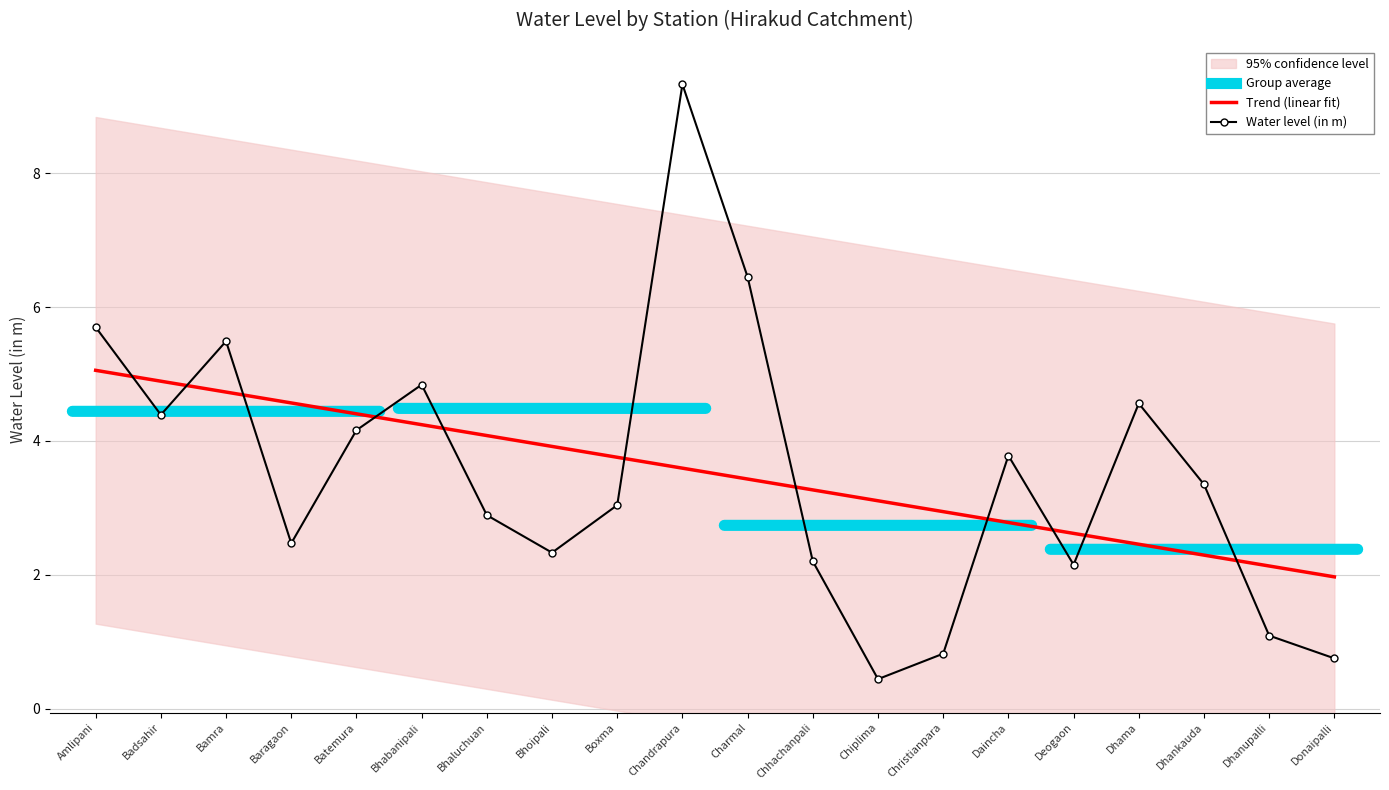

At which category is the sum across all series the highest?

Chandrapura